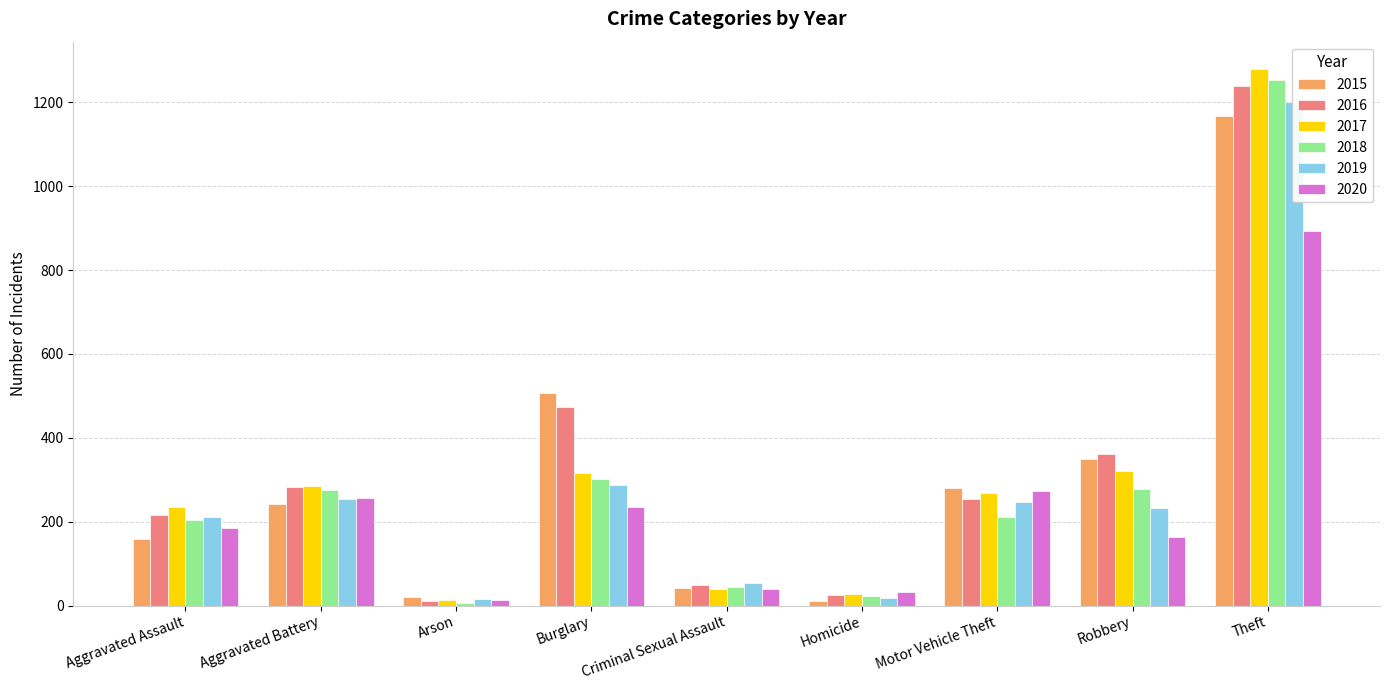

Between Criminal Sexual Assault and Robbery, which series saw the biggest shift?

2016